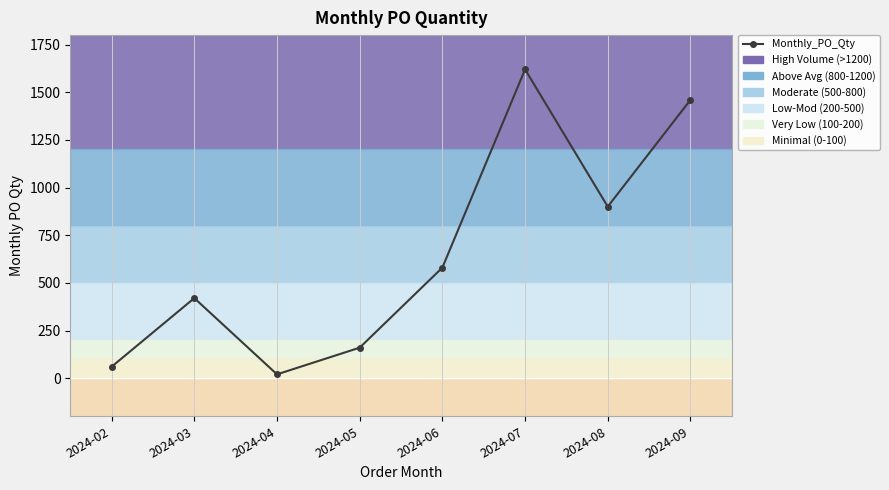

How many data points are less than 580?

4